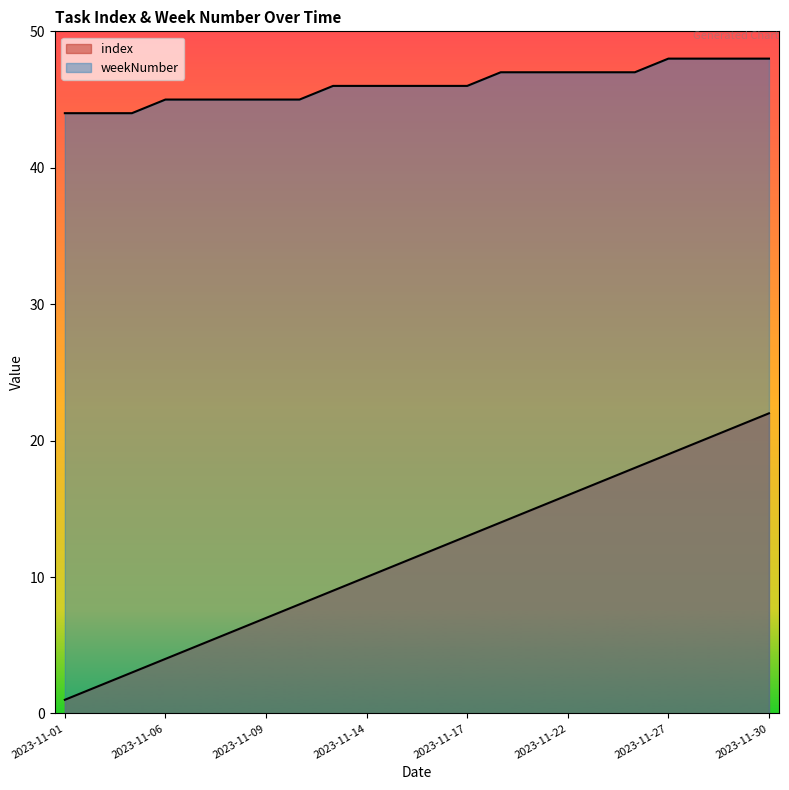

Reading left to right, list all the values displayed in this chart.

index: 2023-11-01=1	2023-11-02=2	2023-11-03=3	2023-11-06=4	2023-11-07=5	2023-11-08=6	2023-11-09=7	2023-11-10=8	2023-11-13=9	2023-11-14=10	2023-11-15=11	2023-11-16=12	2023-11-17=13	2023-11-20=14	2023-11-21=15	2023-11-22=16	2023-11-23=17	2023-11-24=18	2023-11-27=19	2023-11-28=20	2023-11-29=21	2023-11-30=22
weekNumber: 2023-11-01=44	2023-11-02=44	2023-11-03=44	2023-11-06=45	2023-11-07=45	2023-11-08=45	2023-11-09=45	2023-11-10=45	2023-11-13=46	2023-11-14=46	2023-11-15=46	2023-11-16=46	2023-11-17=46	2023-11-20=47	2023-11-21=47	2023-11-22=47	2023-11-23=47	2023-11-24=47	2023-11-27=48	2023-11-28=48	2023-11-29=48	2023-11-30=48